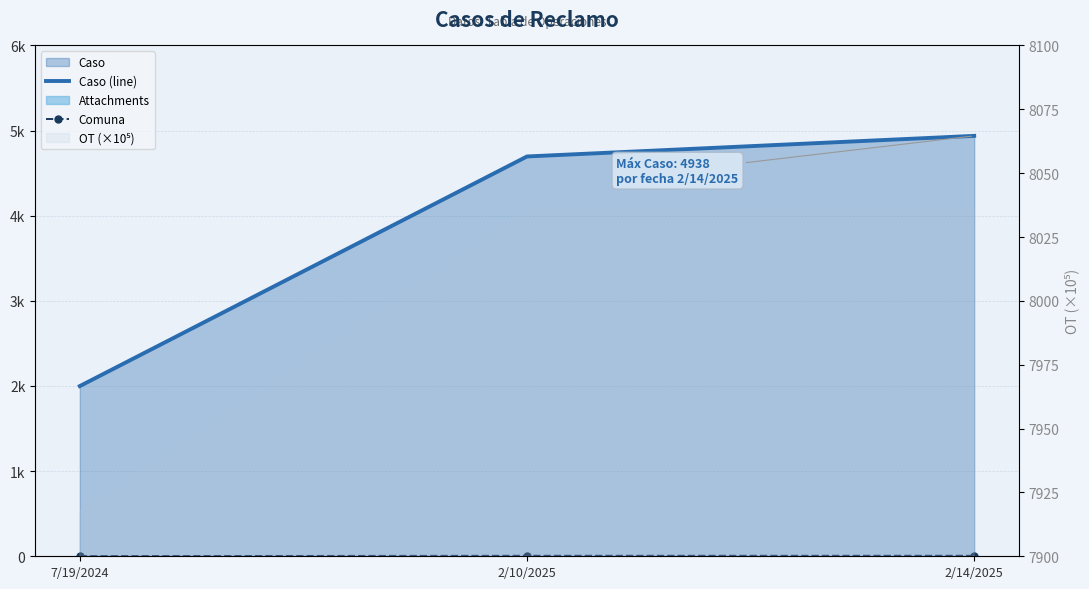

What is the value of the Caso (line) point at the 2nd from the left?

4696